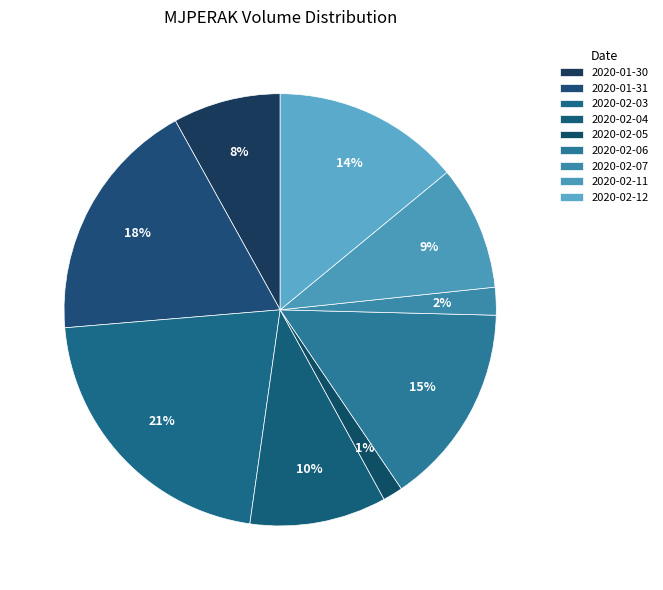

Count the number of slices in the pie.

9